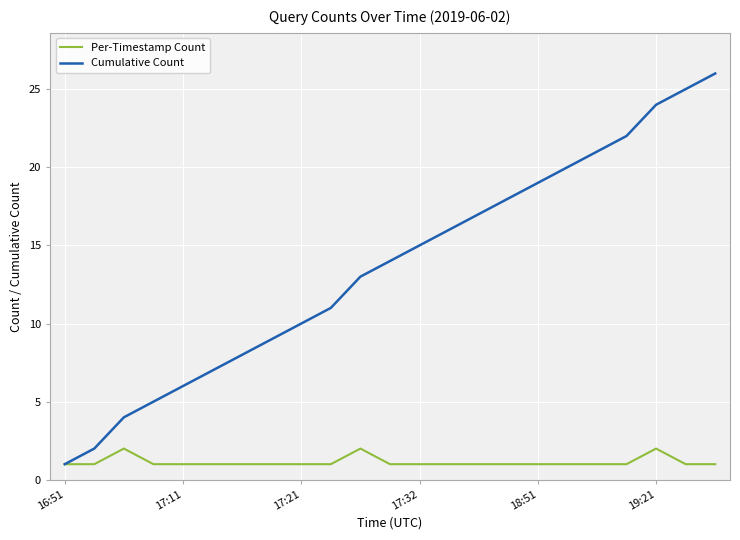

Which series has the largest range (max minus min)?

Cumulative Count